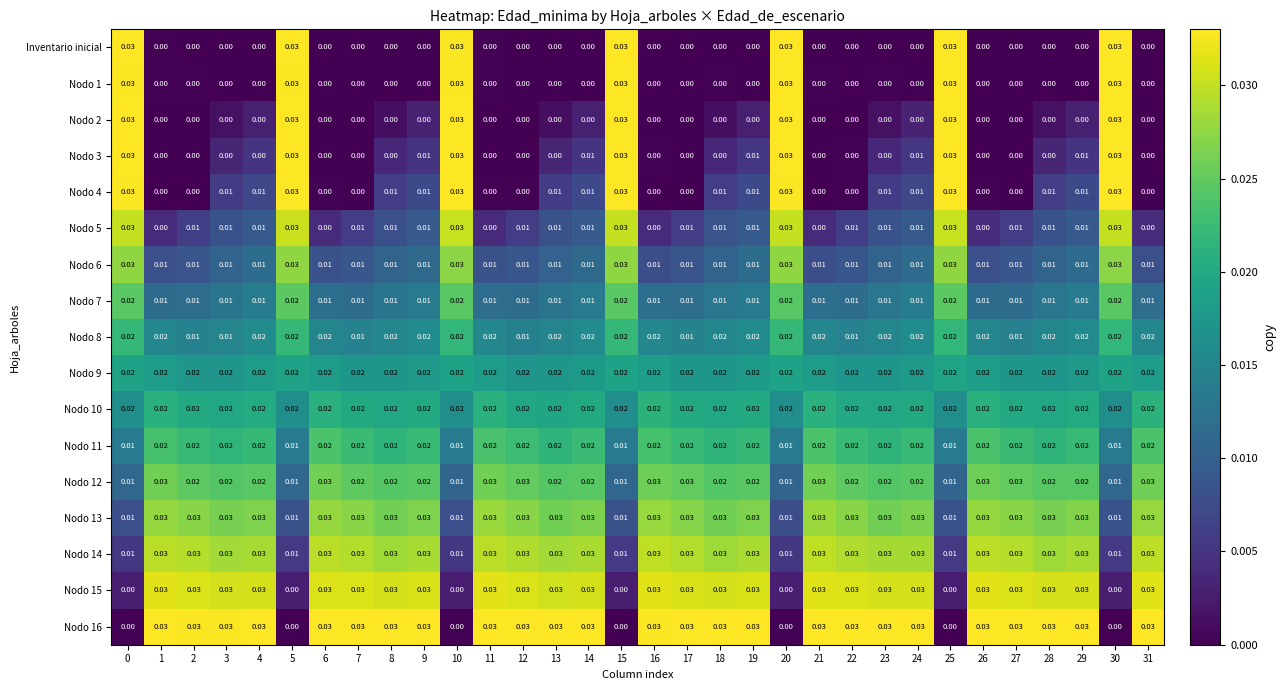

Is the value of Nodo 11 at 29 greater than the value of Nodo 5 at 27?

Yes